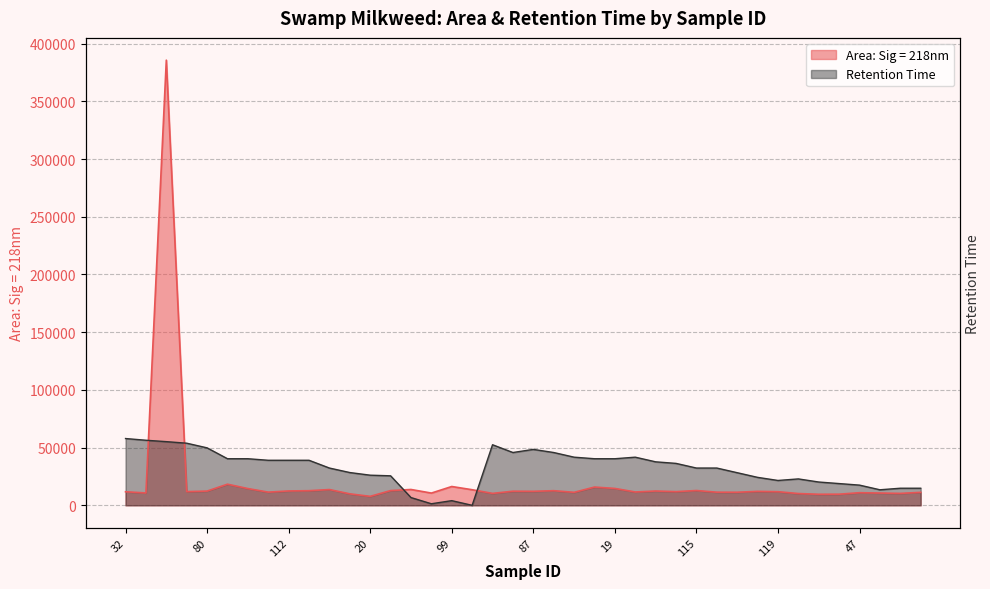

Rank the series at 99 from highest to lowest value.

Area: Sig = 218nm, Retention Time